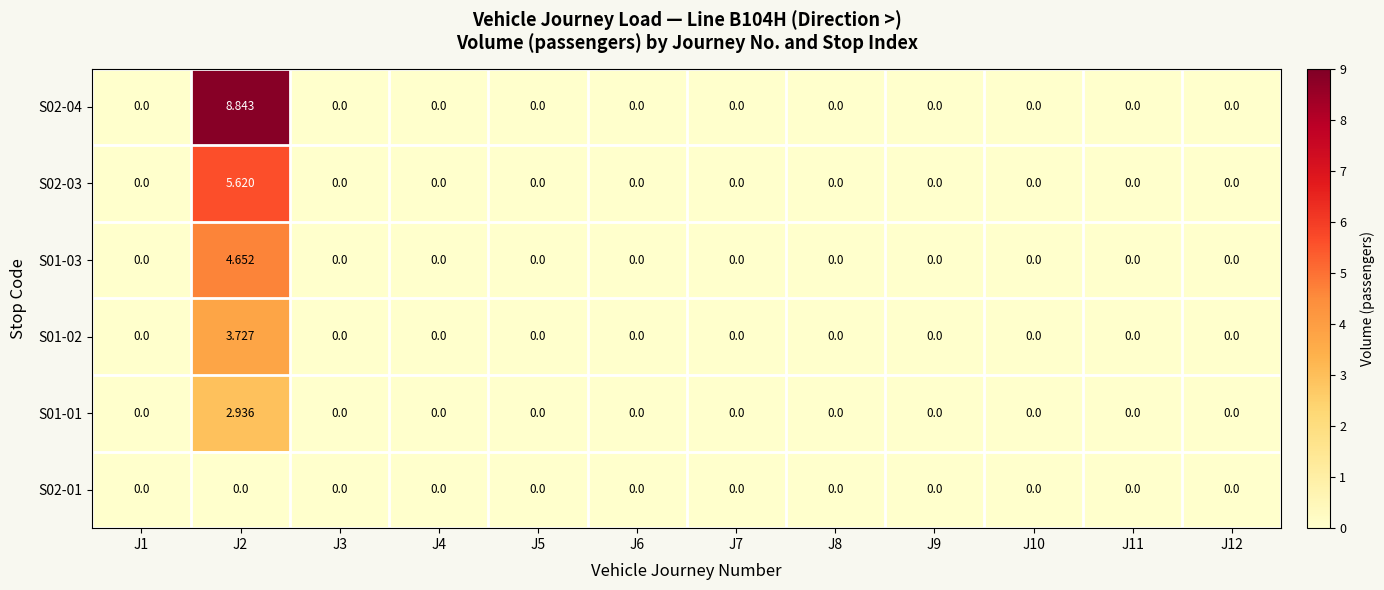

At how many categories does at least one series exceed 1?

1